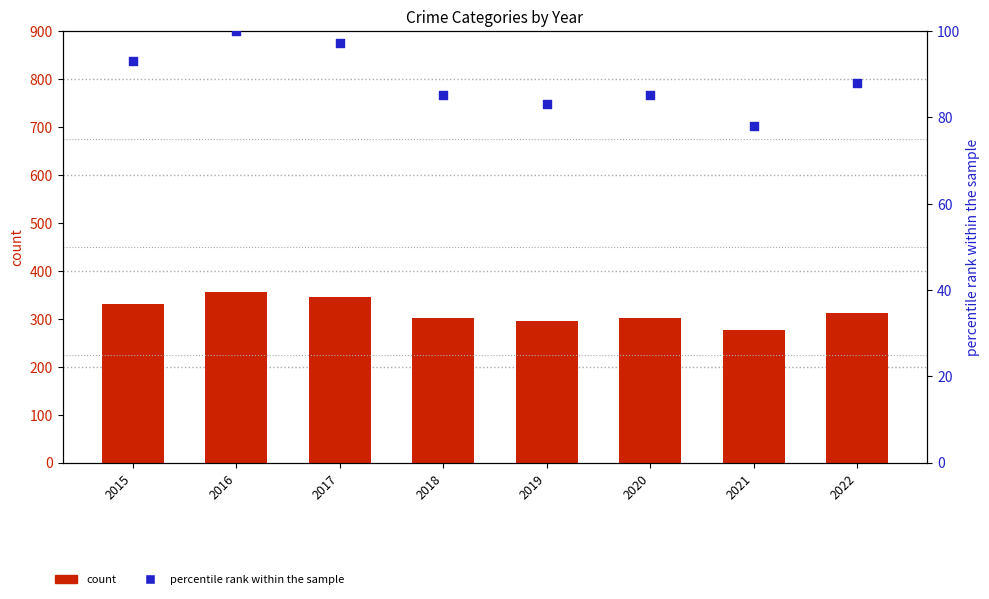

Which series has the widest spread of Y values?

Robbery